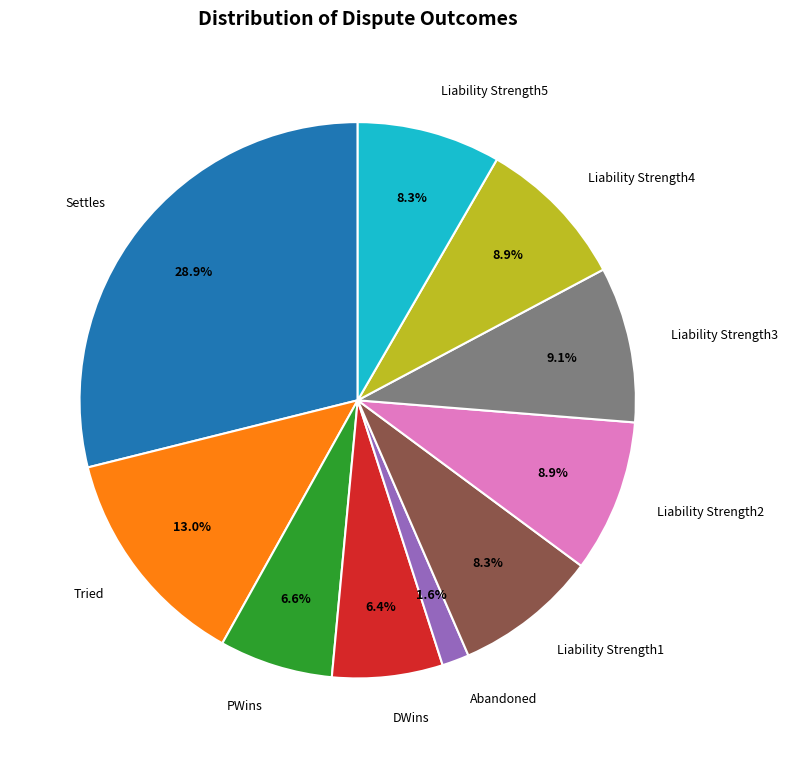

Which slice is the smallest?

Abandoned